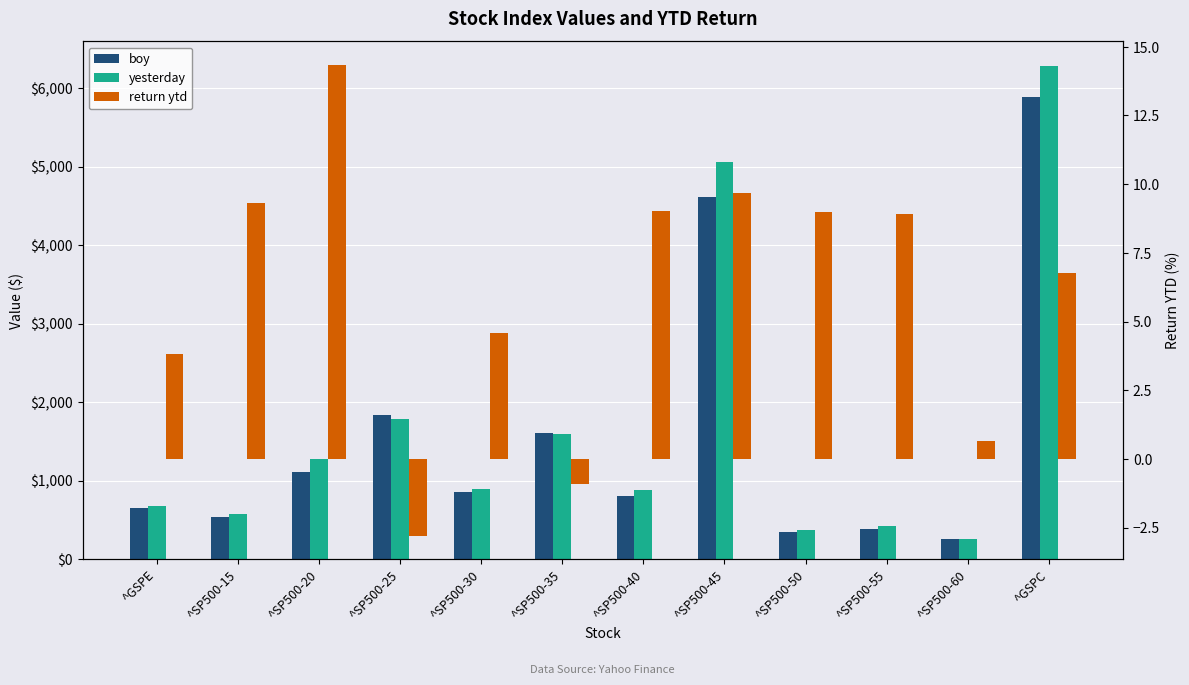

Which series has the widest spread of values?

yesterday